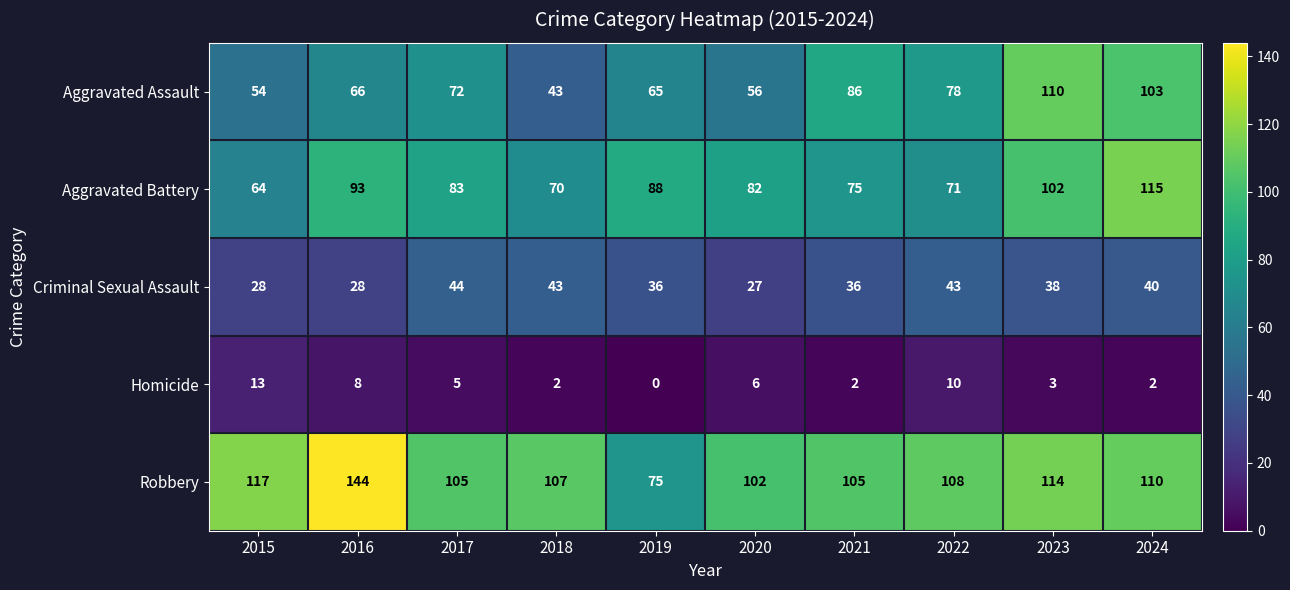

Which category has the highest value across all series?

2016